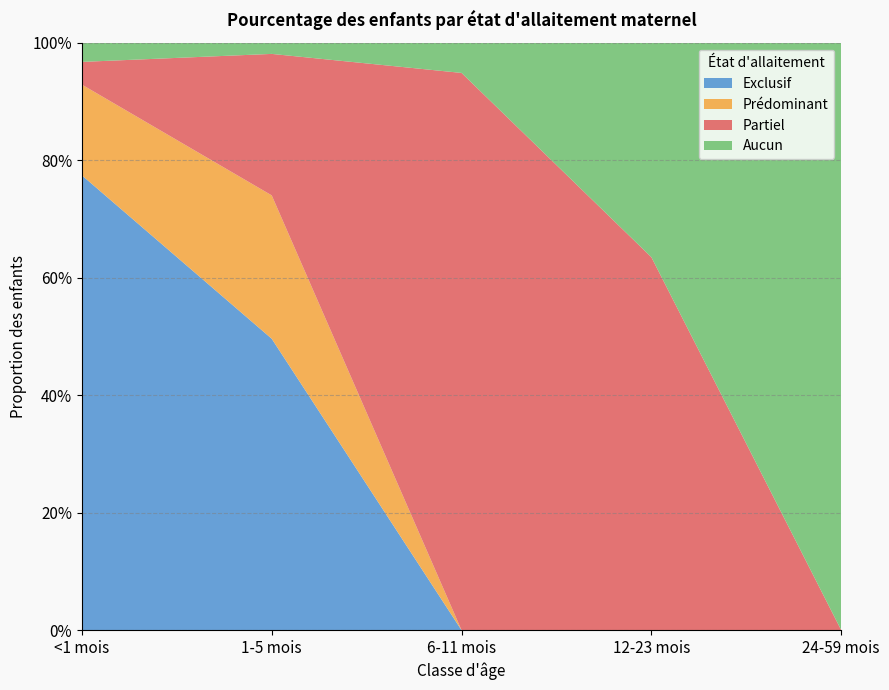

Reading left to right, what are all the values shown in this chart?

Exclusif: 0.8	0.5	0.0	0.0	0.0
Prédominant: 0.2	0.2	0.0	0.0	0.0
Partiel: 0.0	0.2	0.9	0.6	0.0
Aucun: 0.0	0.0	0.1	0.4	1.0